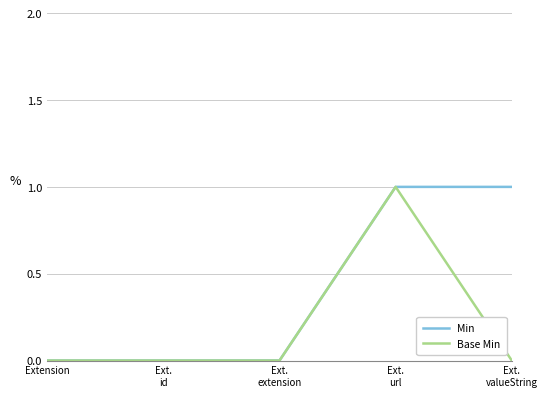

How many lines are shown in the chart?

2